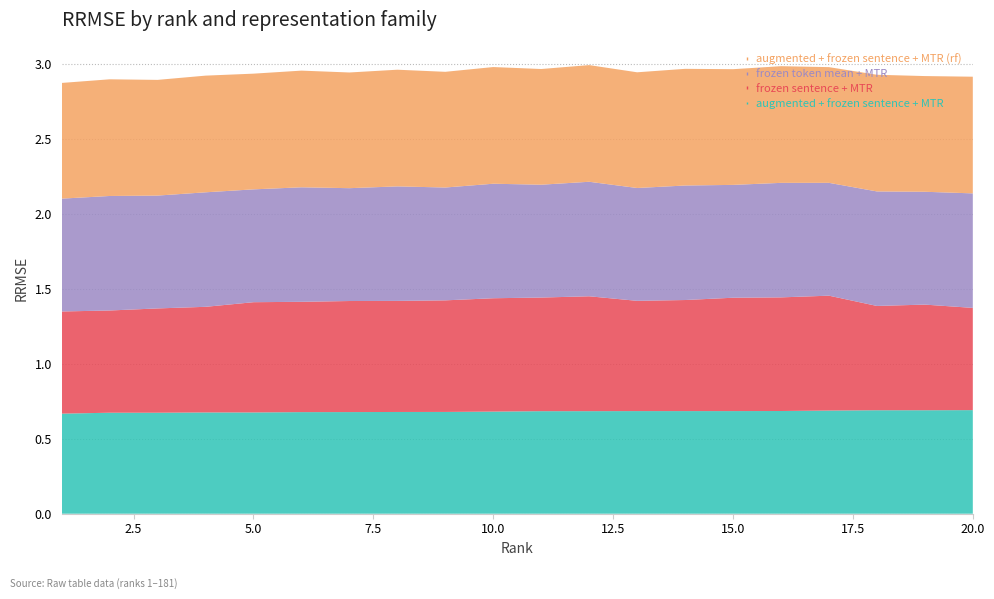

Reading right to left, extract all data points from this chart.

augmented + frozen sentence + MTR: 0.7	0.7	0.7	0.7	0.7	0.7	0.7	0.7	0.7	0.7	0.7	0.7	0.7	0.7	0.7	0.7	0.7	0.7	0.7	0.7
frozen sentence + MTR: 0.7	0.7	0.7	0.8	0.8	0.8	0.7	0.7	0.8	0.8	0.8	0.7	0.7	0.7	0.7	0.7	0.7	0.7	0.7	0.7
frozen token mean + MTR: 0.8	0.8	0.8	0.8	0.8	0.8	0.8	0.8	0.8	0.8	0.8	0.8	0.8	0.8	0.8	0.8	0.8	0.8	0.8	0.8
augmented + frozen sentence + MTR (rf): 0.8	0.8	0.8	0.8	0.8	0.8	0.8	0.8	0.8	0.8	0.8	0.8	0.8	0.8	0.8	0.8	0.8	0.8	0.8	0.8